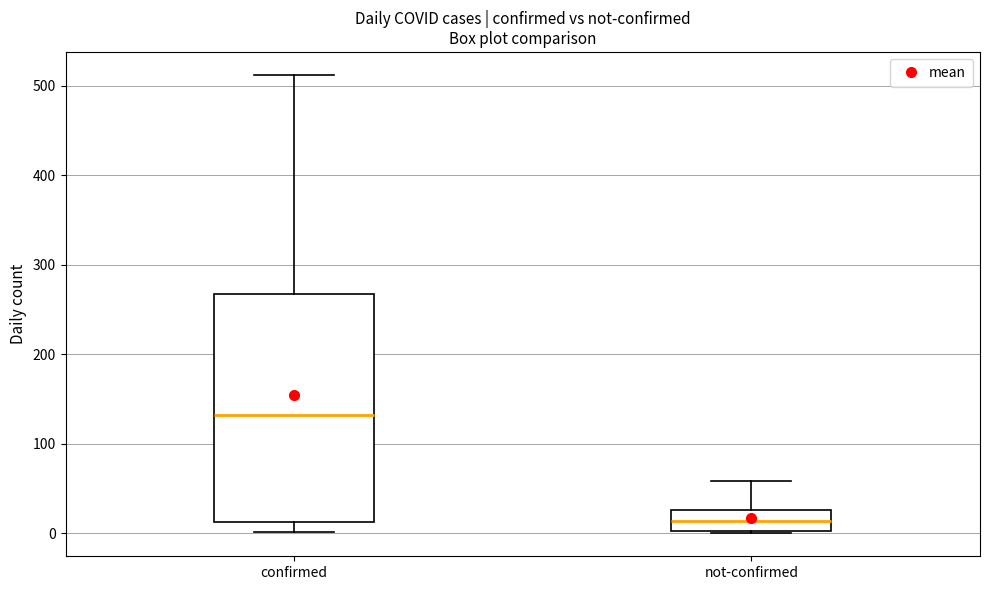

Reading left to right, transcribe this box plot: for each box, give where its median line is, the range the box spans, and where its two whiskers end, as read against the y-axis. The values are not printed on the chart, so give them approximately, as read against the axis.

confirmed: median 130, box 10 to 270, whiskers 0 to 510
not-confirmed: median 10, box 0 to 30, whiskers 0 to 60